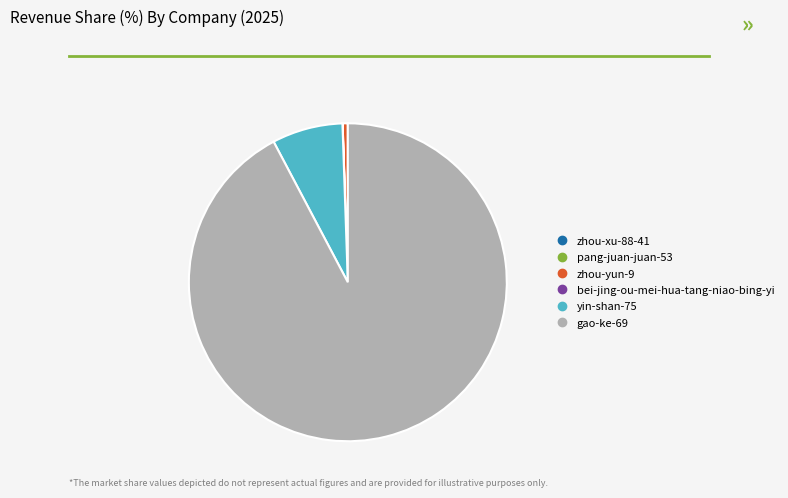

Which slice is the largest?

gao-ke-69